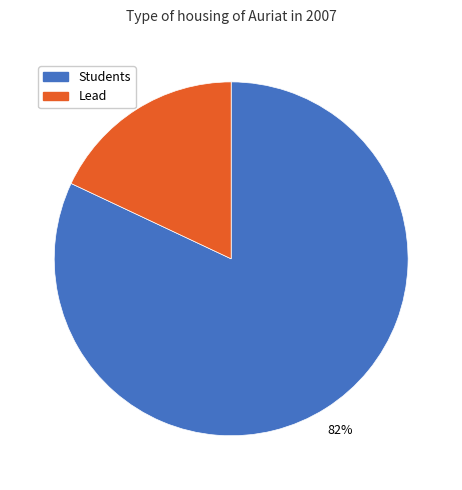

To the nearest percent, what percentage of the pie is Lead?

18%